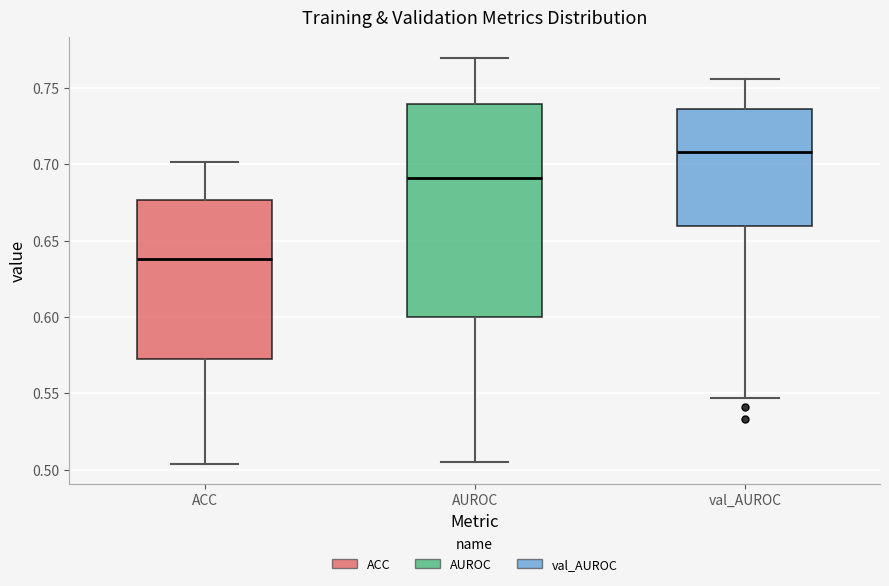

Where is the lower edge of the box for AUROC on the y-axis? The values are not printed on the chart, so give them approximately, as read against the axis.

0.600